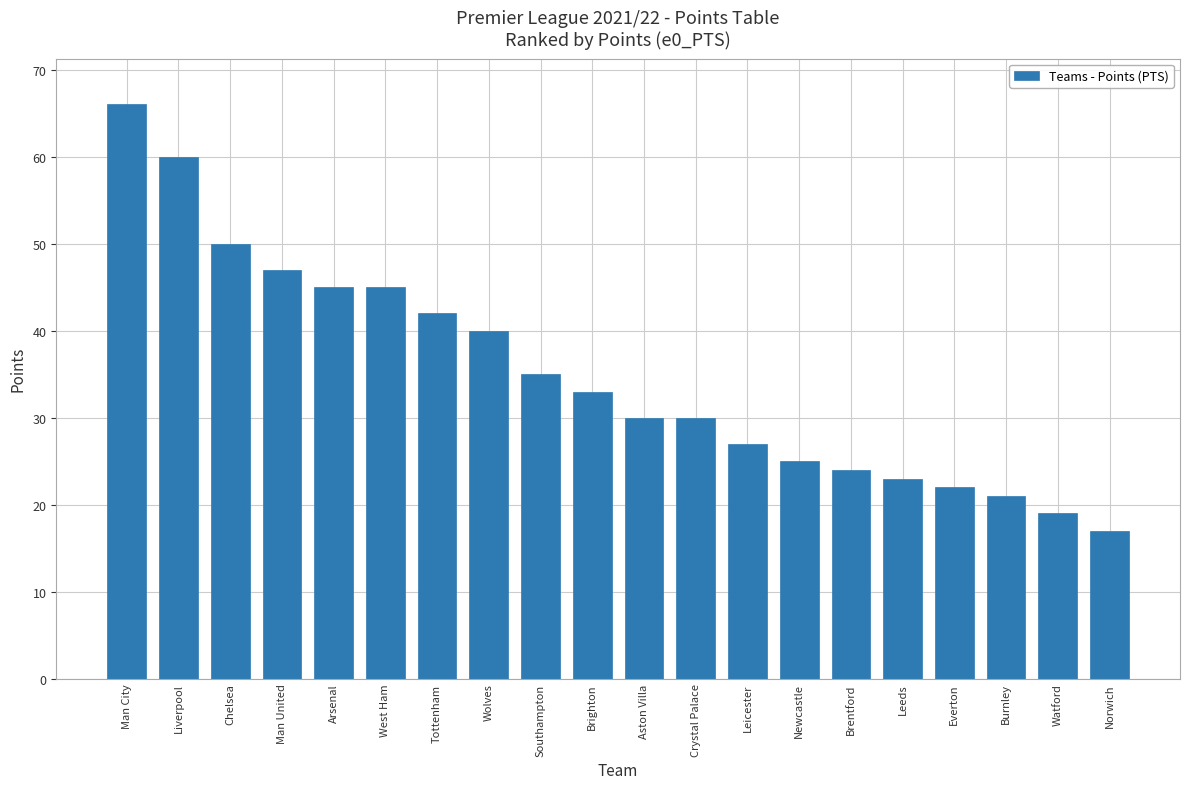

Is it true that the value at Burnley is 6?

False